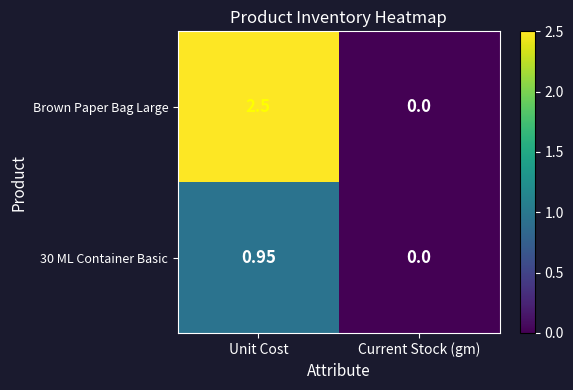

Rank the categories by 30 ML Container Basic value from lowest to highest.

Current Stock (gm), Unit Cost